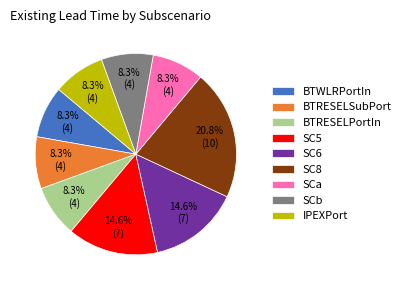

Does SC6 represent more than half of the total?

No